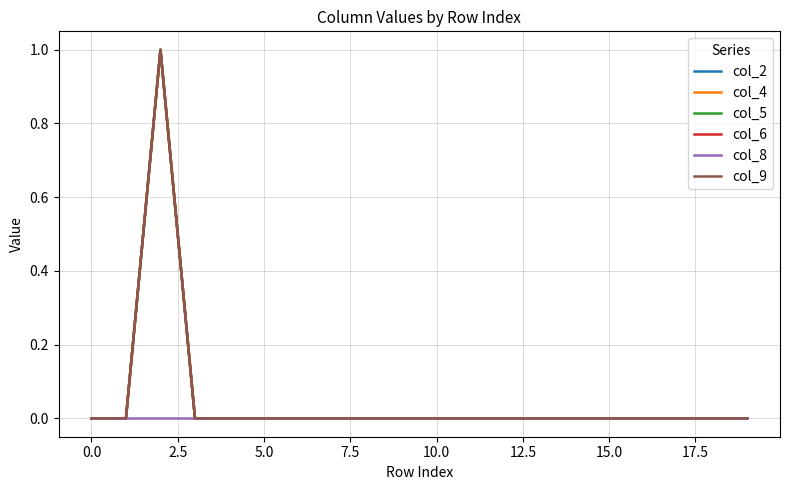

What is the label of the 1st point from the right?

19